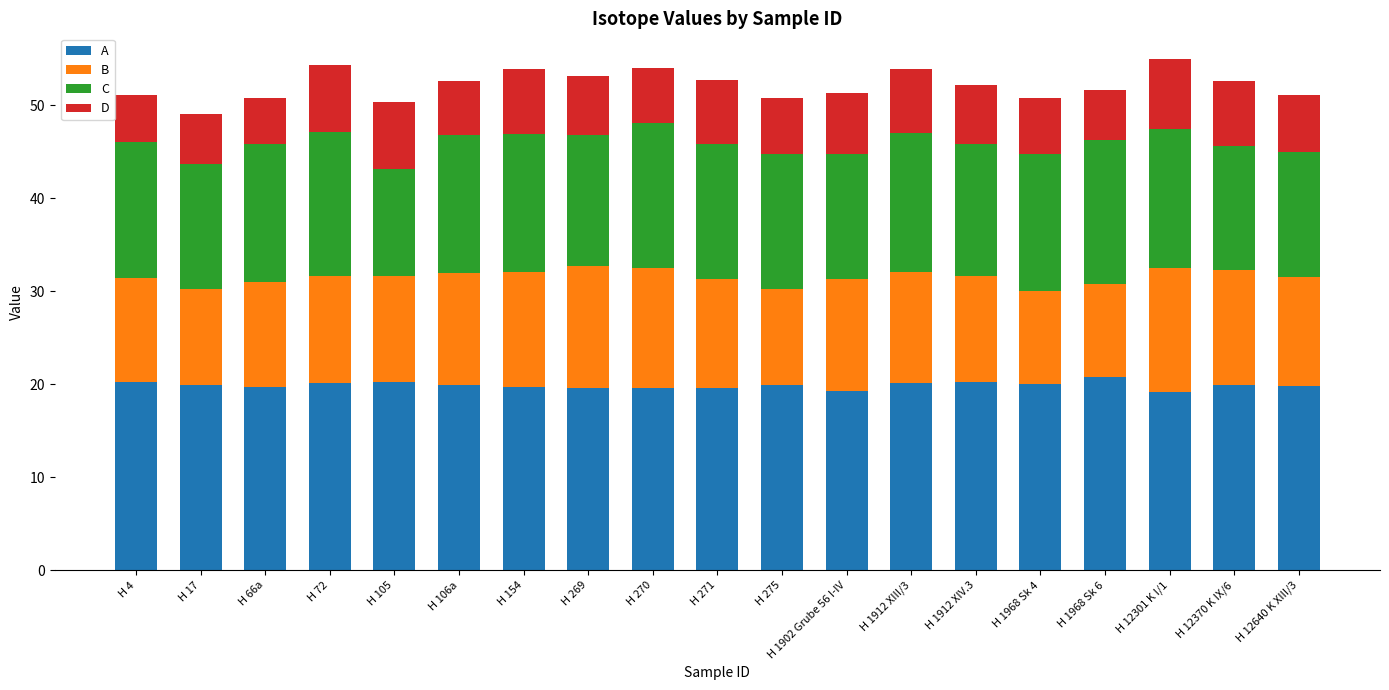

What is the difference between the maximum and minimum values in the A series?

1.6